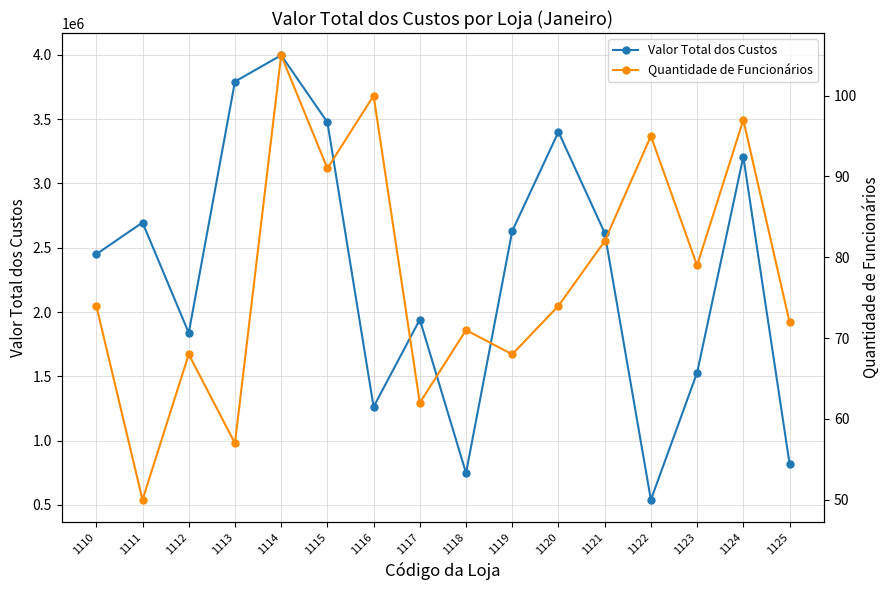

At which category is the sum across all series the highest?

1114